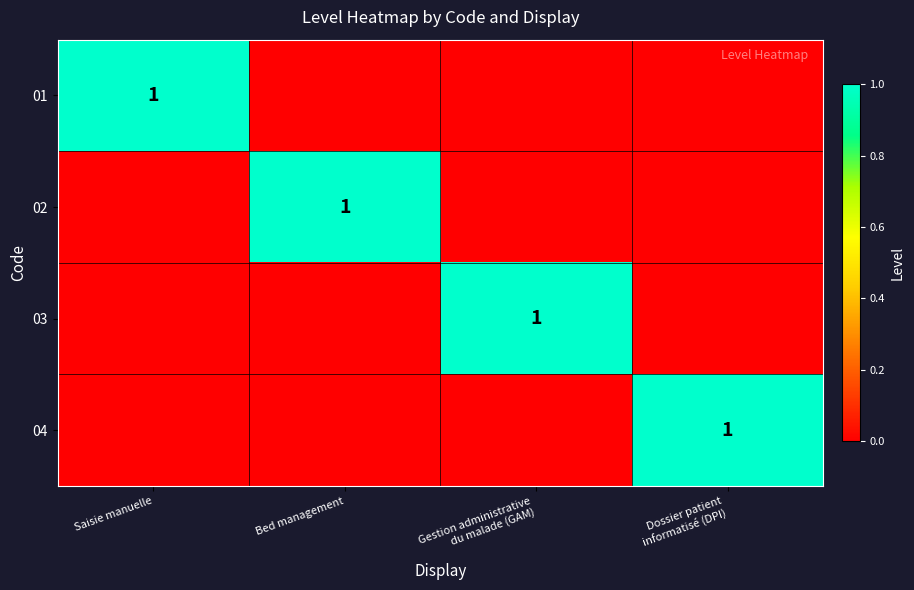

At which category is the sum across all series the highest?

Saisie manuelle